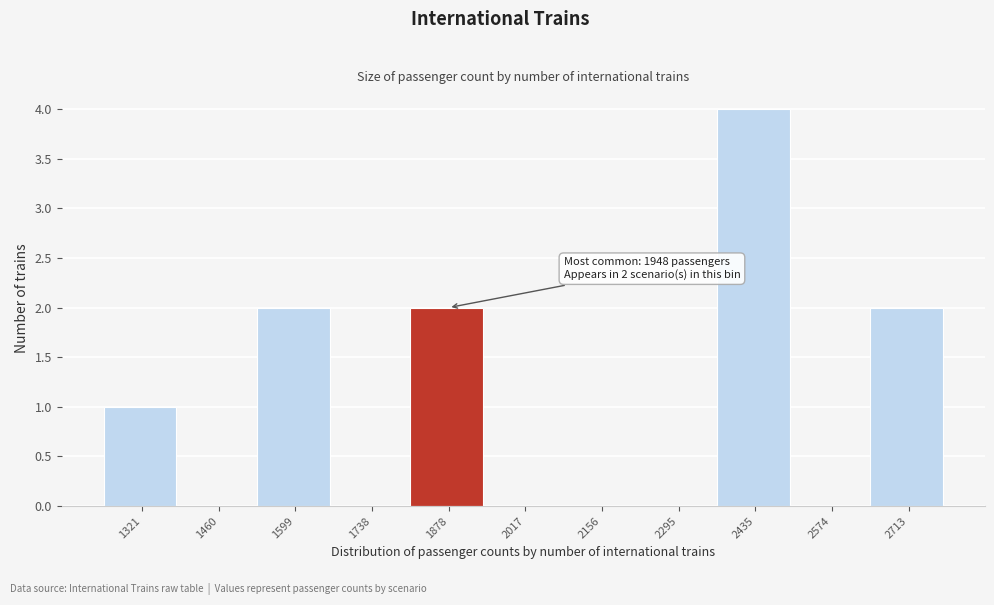

Reading right to left, extract all data points from this chart.

2713=2	2574=0	2435=4	2295=0	2156=0	2017=0	1878=2	1738=0	1599=2	1460=0	1321=1